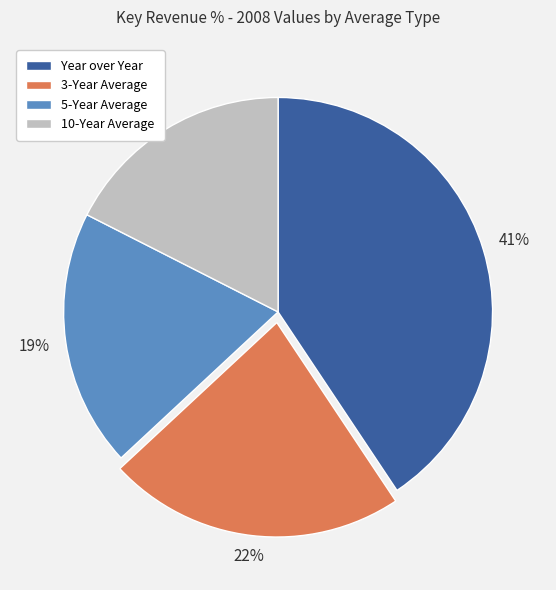

Is the sum of Year over Year and 10-Year Average greater than half?

Yes